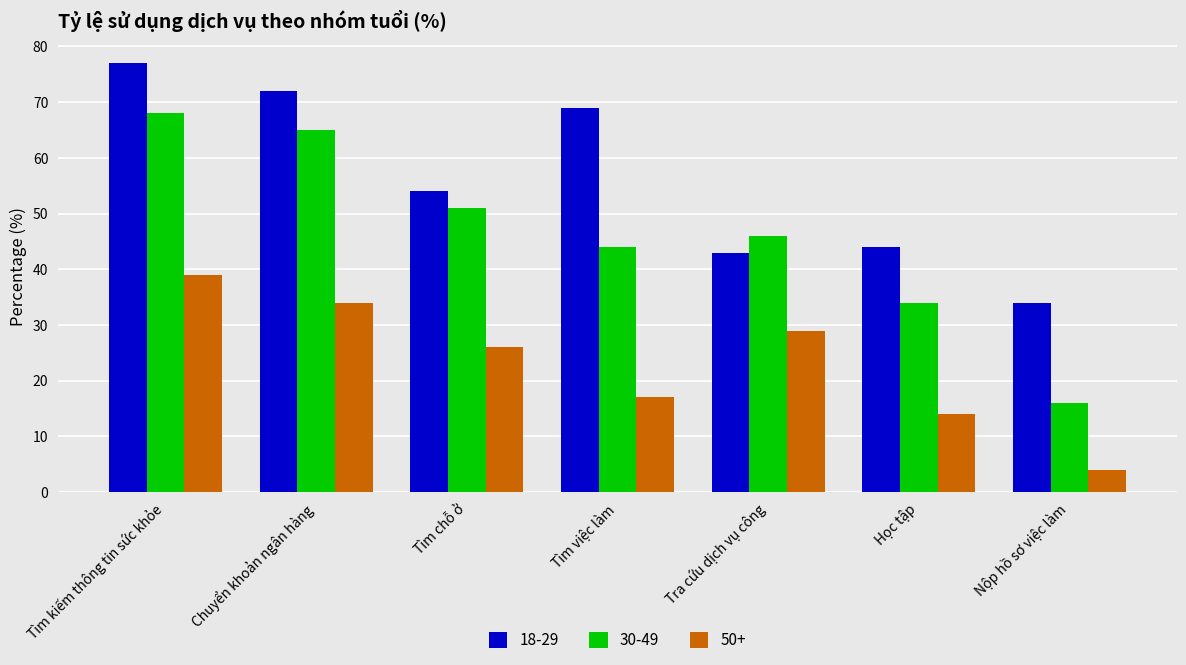

Which series has the largest total across all categories?

18-29